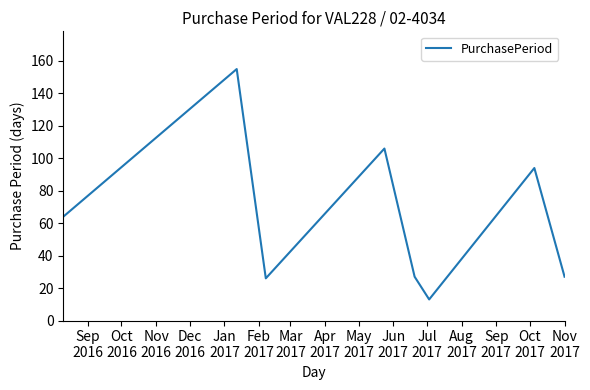

How many interior local valleys (lower than both neighbors) does the data have?

2